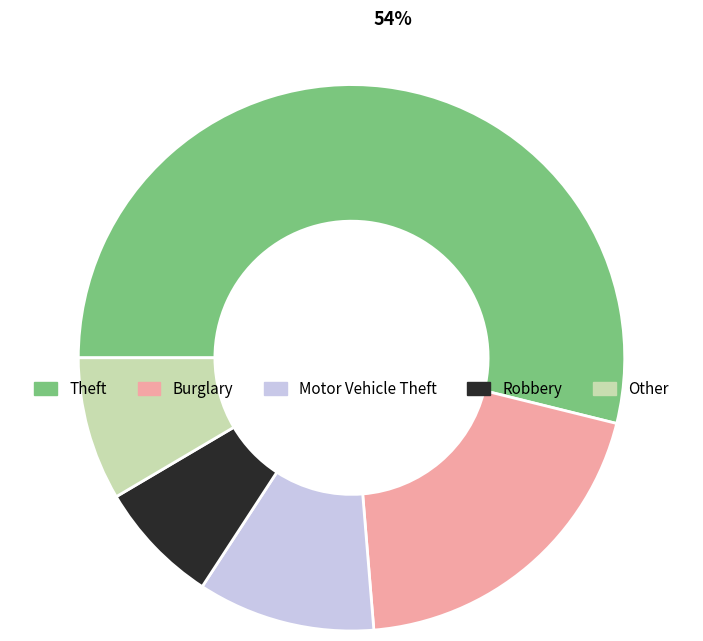

To the nearest percent, what is the difference between the largest and smallest slice percentages?

47%